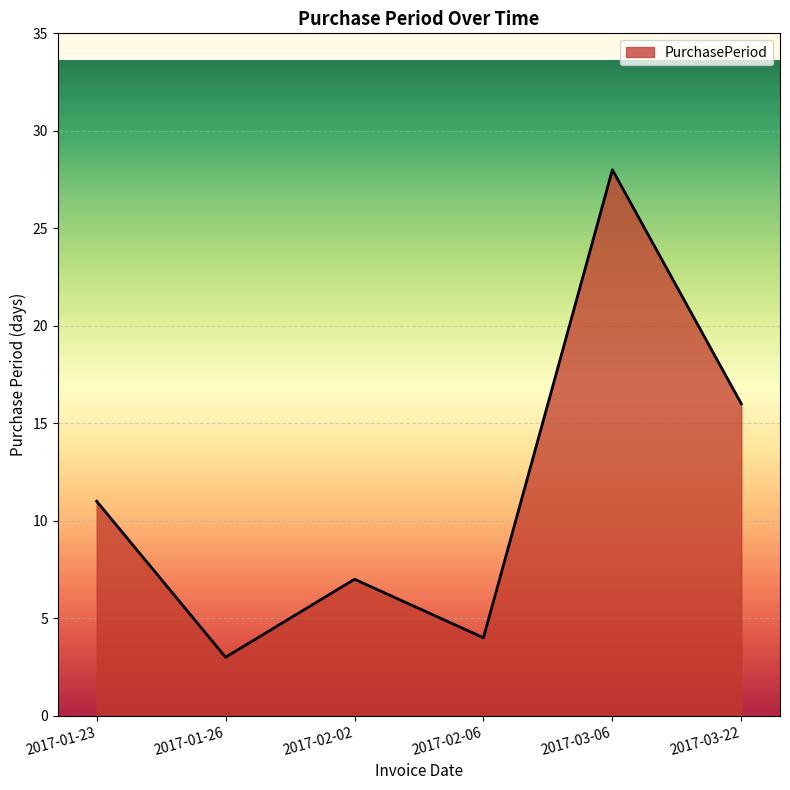

What is the difference between the maximum and minimum values?

25